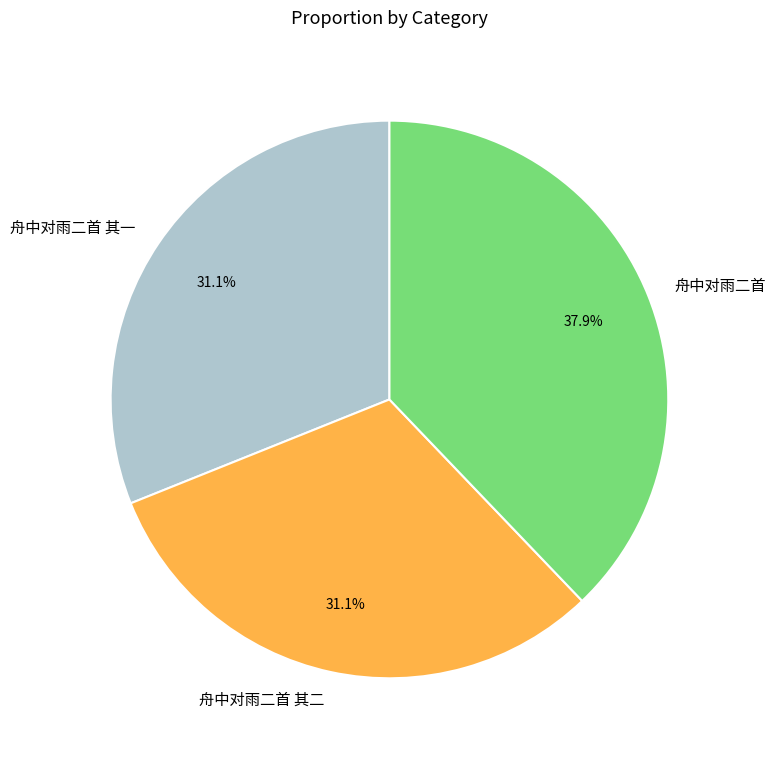

Is it true that 舟中对雨二首 is 38% of the pie?

True